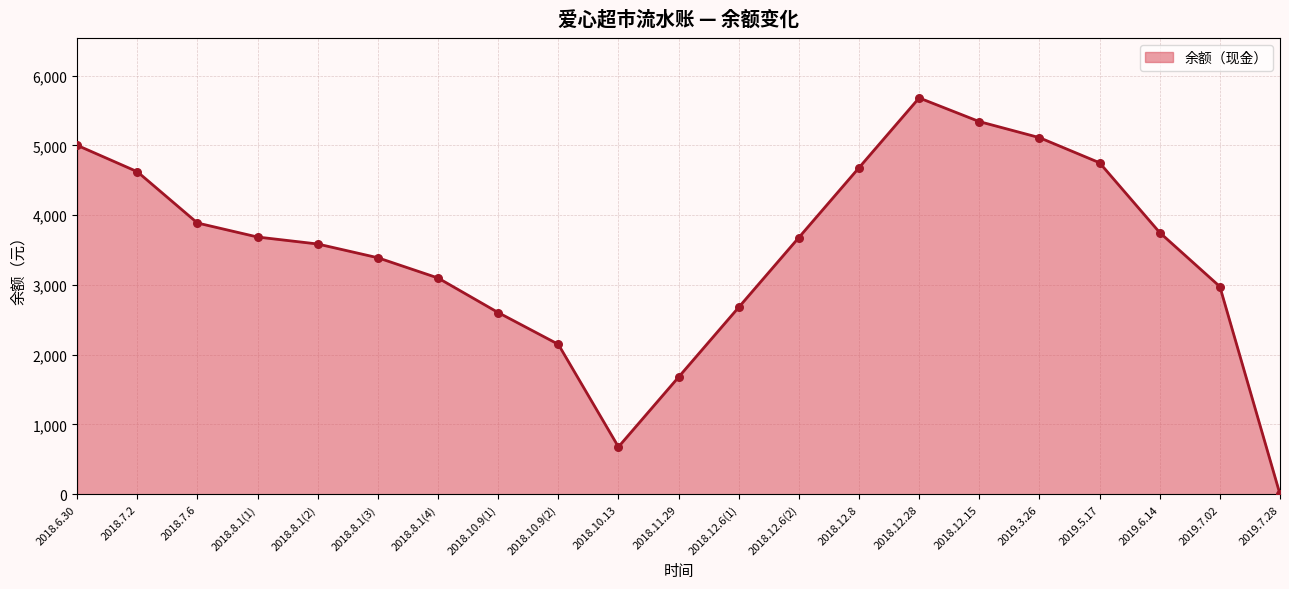

Approximately how many times larger is the value at 2018.12.6(1) compared to 2018.8.1(4)?

0.9